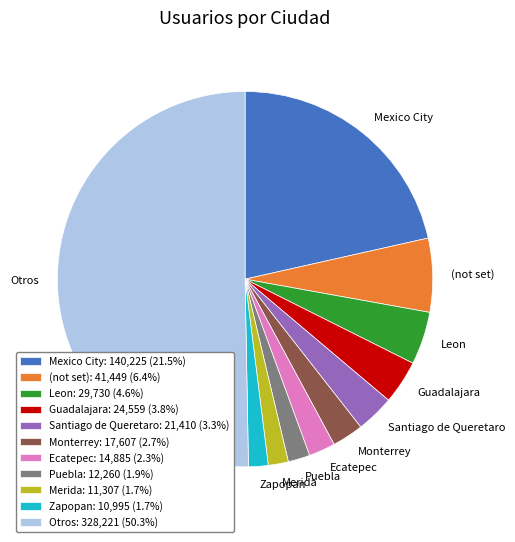

The Otros slice represents 36% of the pie. True or false?

False